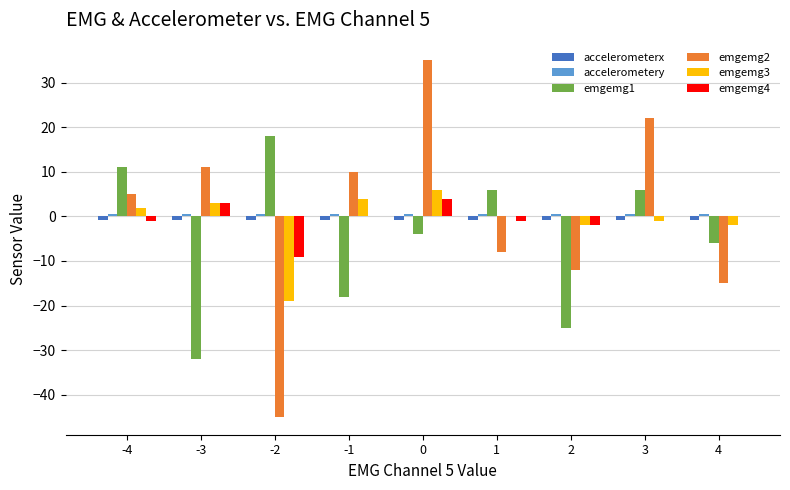

How many series are shown in this chart?

6